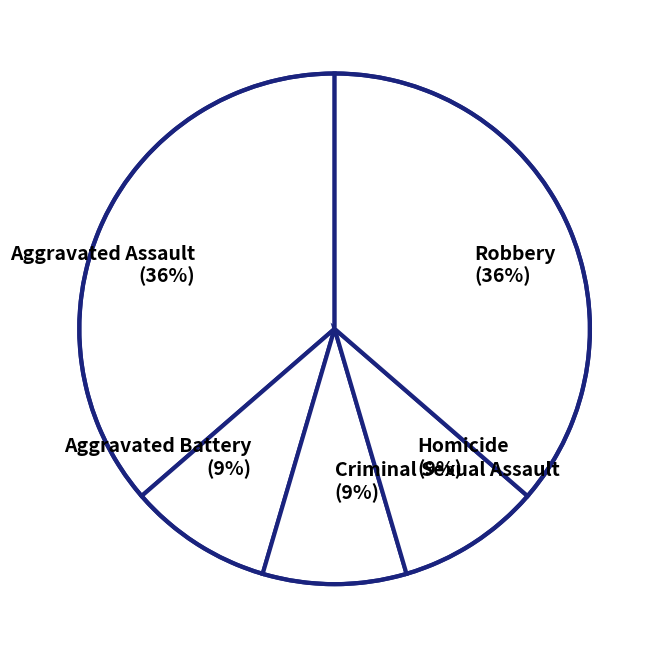

Is it true that Criminal Sexual Assault (9%) is 21% of the pie?

False